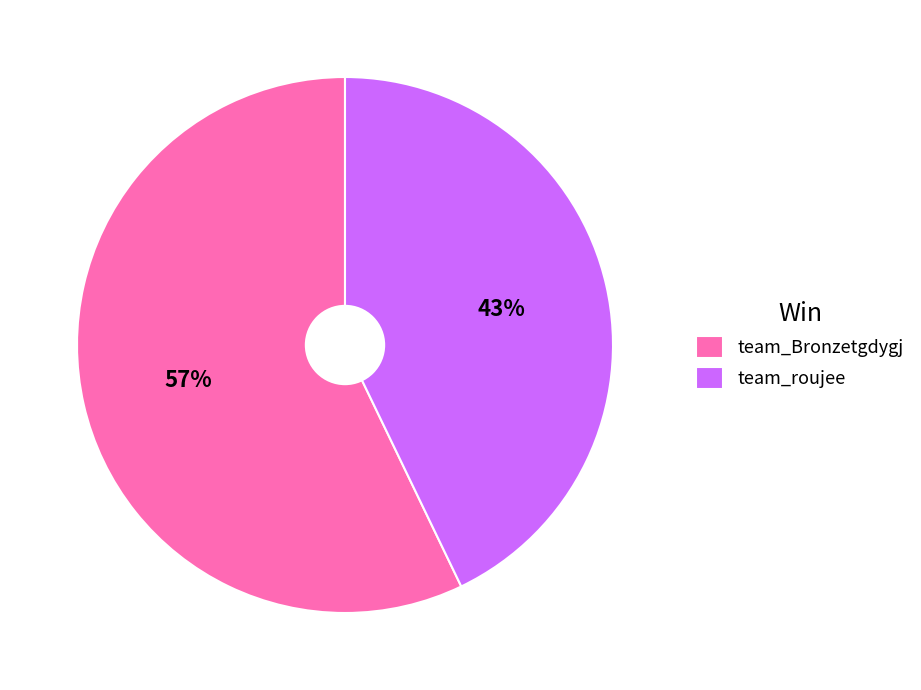

To the nearest percent, what portion does team_Bronzetgdygj represent?

57%